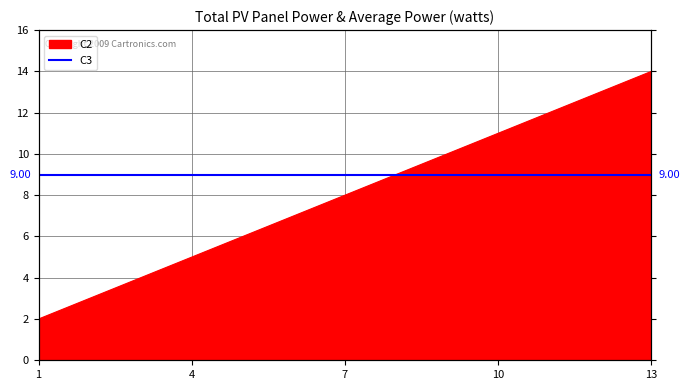

Approximately how many times larger is the value at 13 compared to 4?

2.8